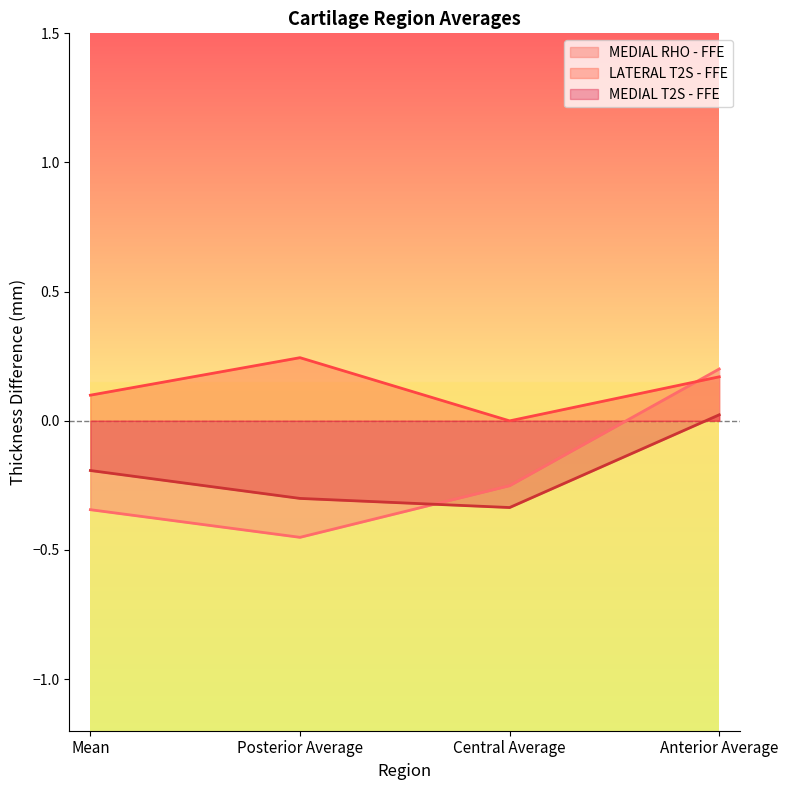

Reading left to right, transcribe all the data shown in this chart.

MEDIAL RHO - FFE: -0.3	-0.5	-0.3	0.2
LATERAL T2S - FFE: 0.1	0.2	-0.0	0.2
MEDIAL T2S - FFE: -0.2	-0.3	-0.3	0.0